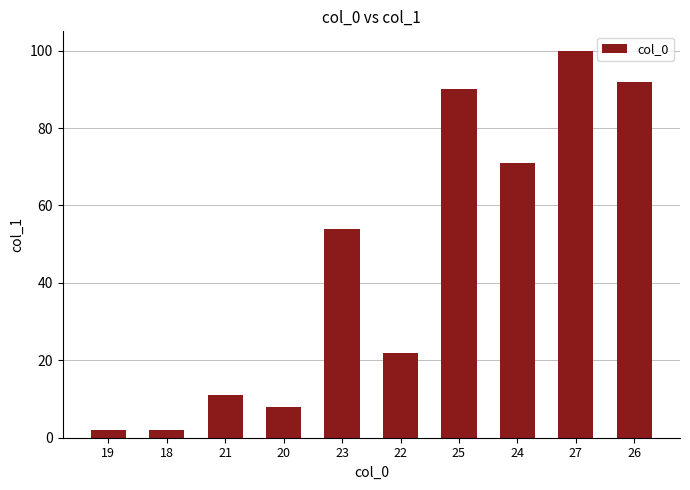

How many distinct data groups are displayed?

1